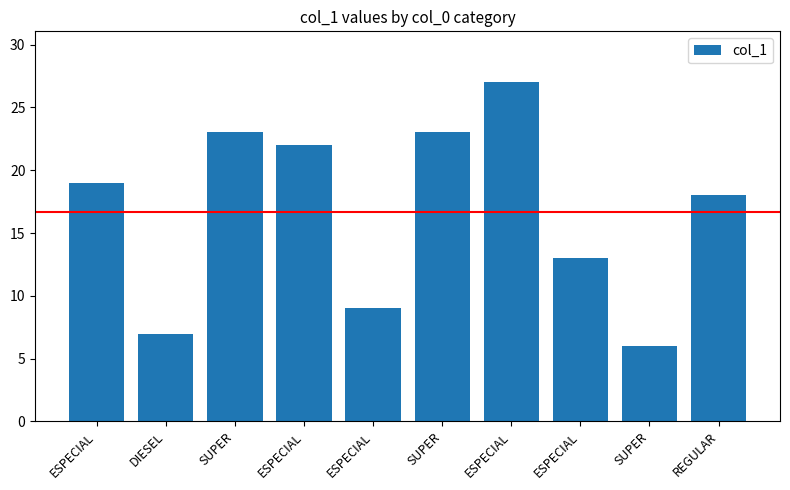

Reading left to right, what are all the values shown in this chart?

19	7	23	22	9	23	27	13	6	18